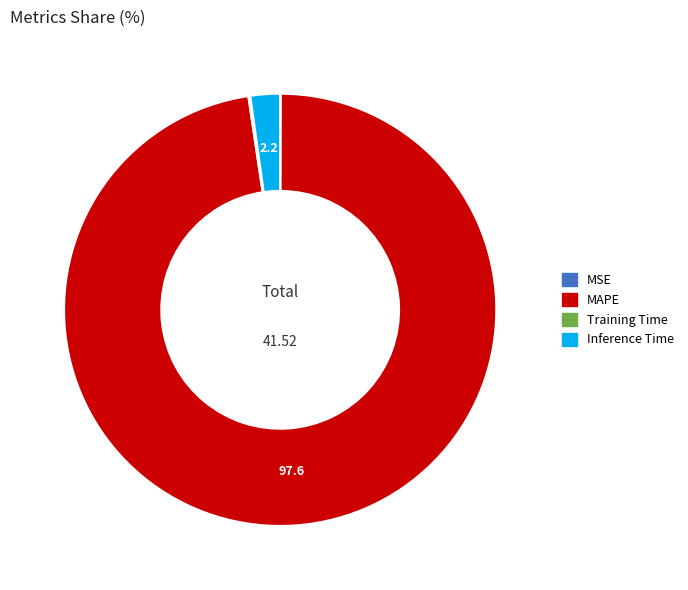

Which category accounts for the majority?

MAPE